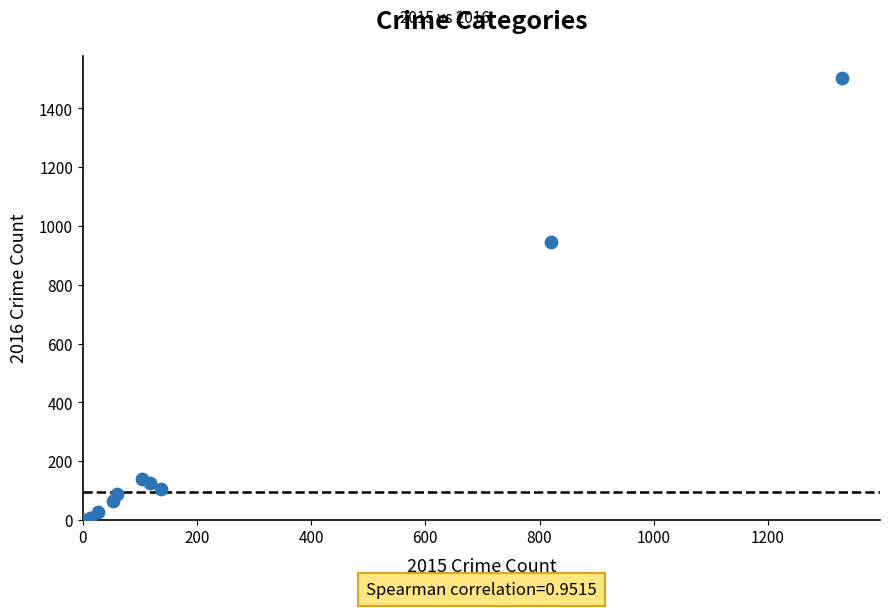

What Y value in the scatter plot is closest to 752?

946